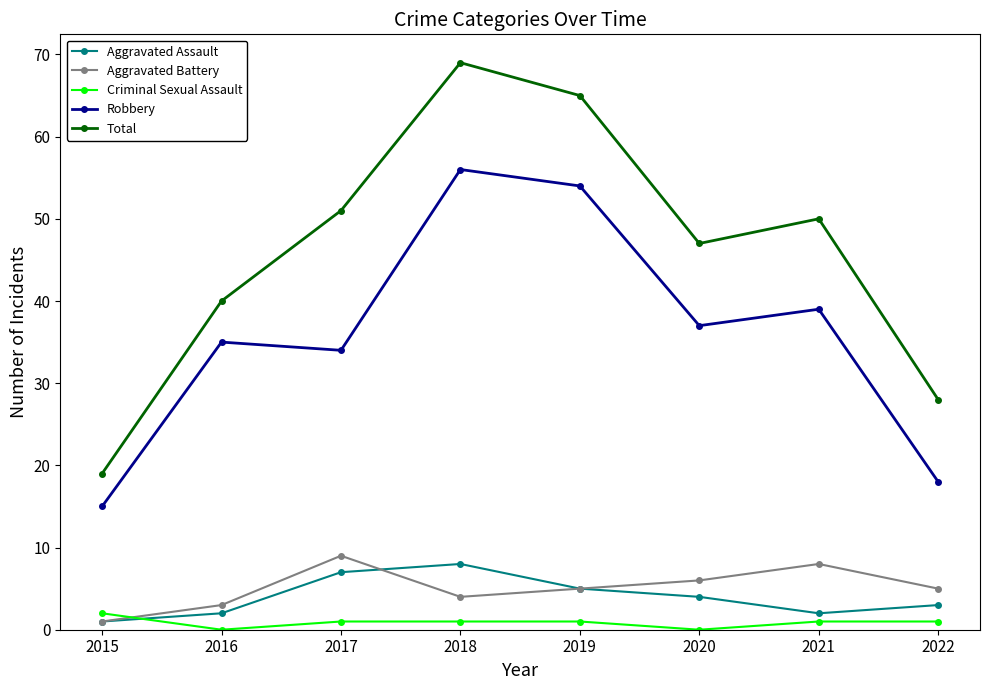

Where is the first local minimum for Aggravated Assault?

2021